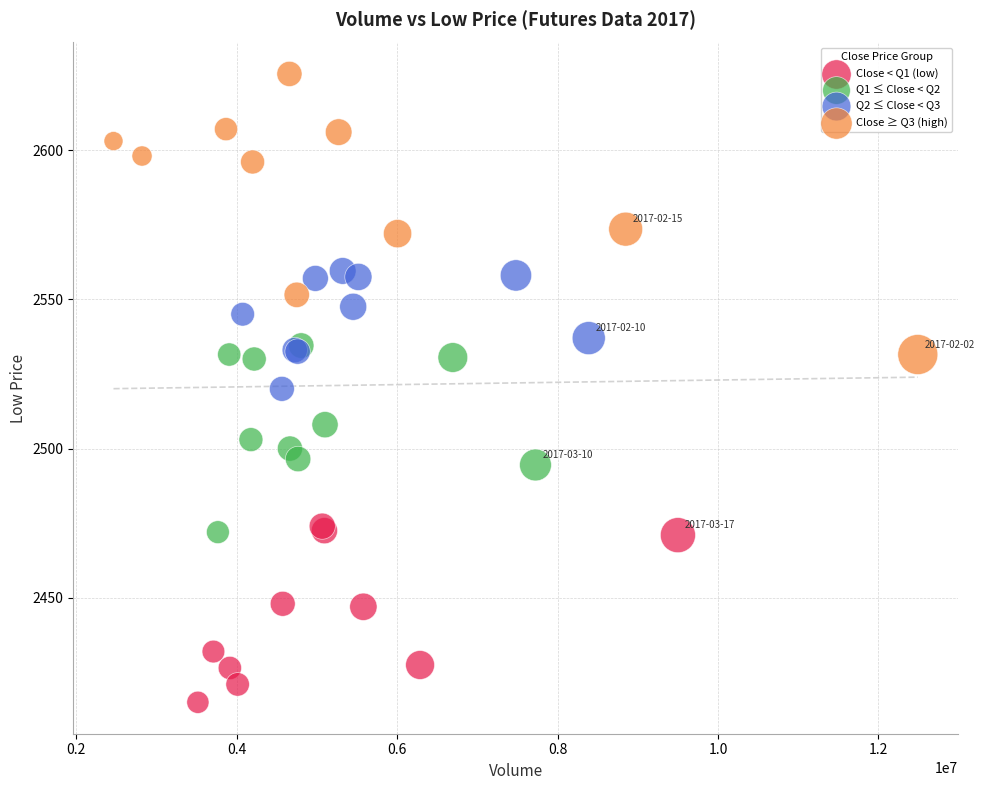

Which series contains the highest Y value?

Close ≥ Q3 (high)